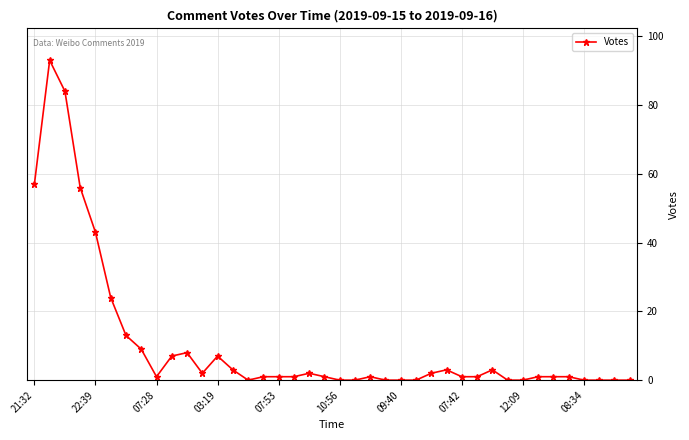

How many distinct data groups are displayed?

1